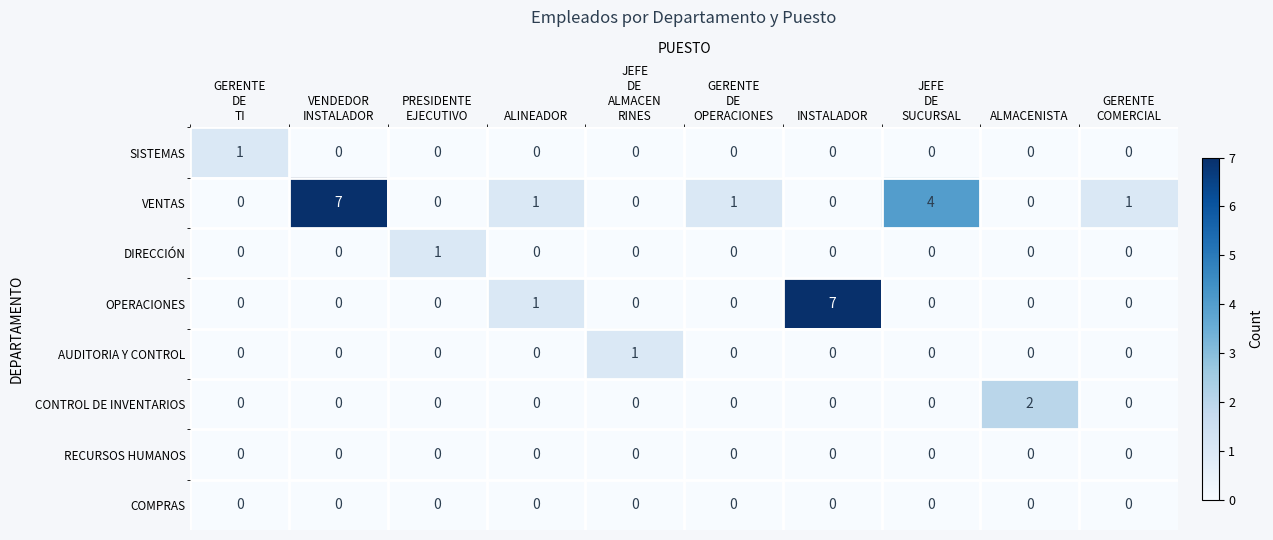

What is the difference between the maximum and minimum values in the VENTAS series?

7